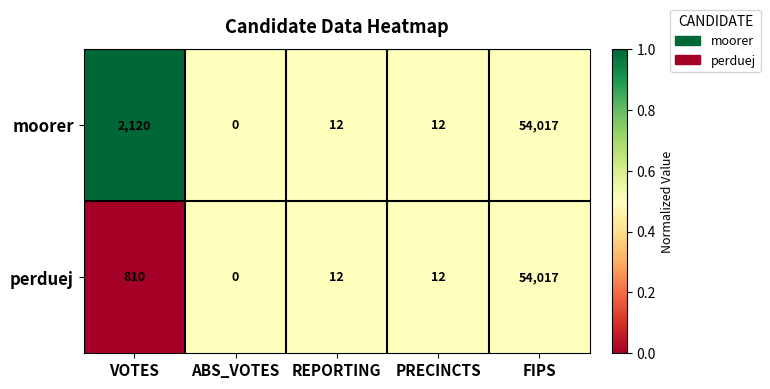

Is it true that perduej equals 810 at VOTES?

True